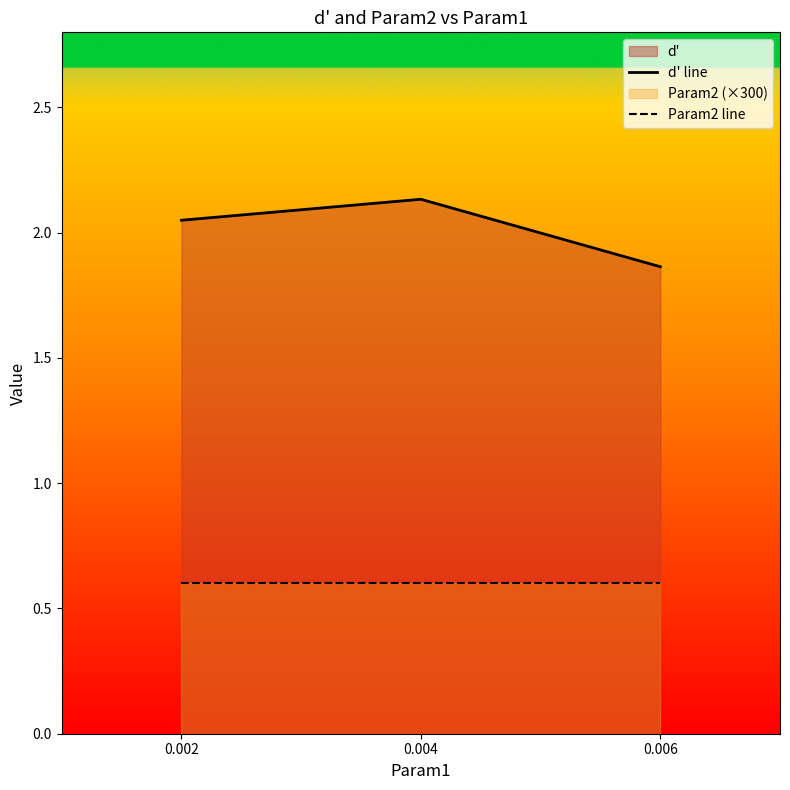

Which series has the widest spread of values?

d' line